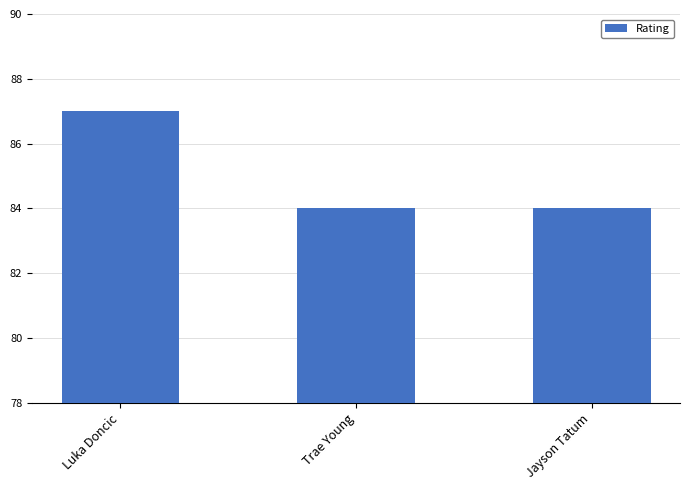

What position from the left is Jayson Tatum?

3